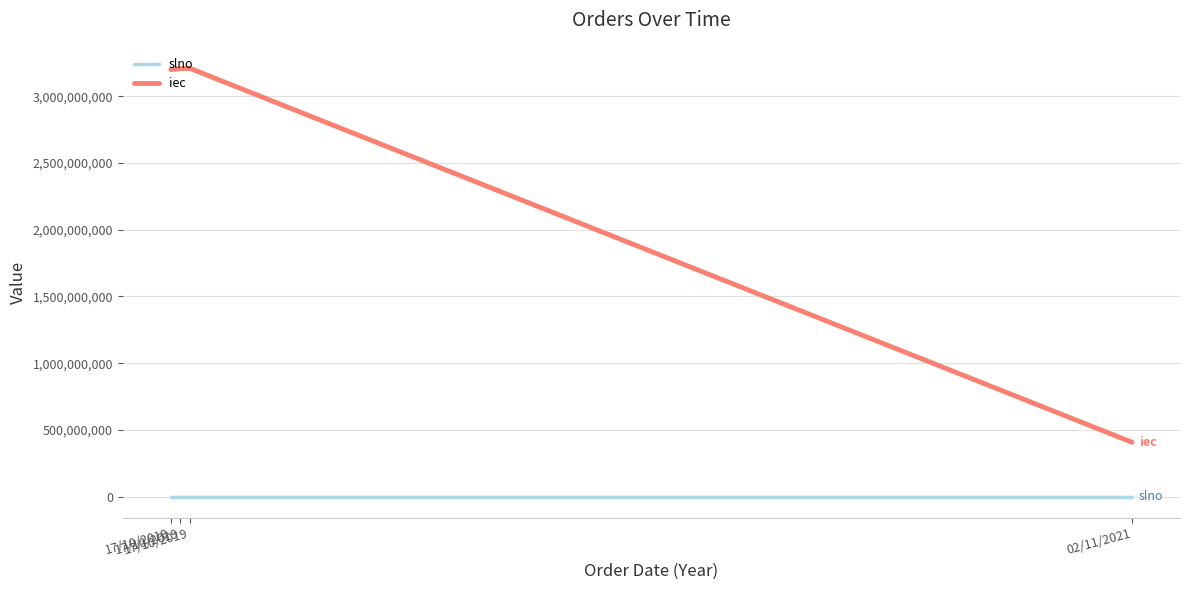

What are all the series names shown in the legend?

slno, iec